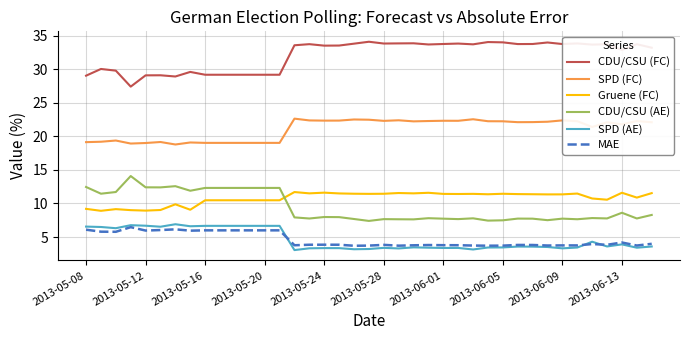

True or false: MAE and Gruene (FC) cross at least once.

False